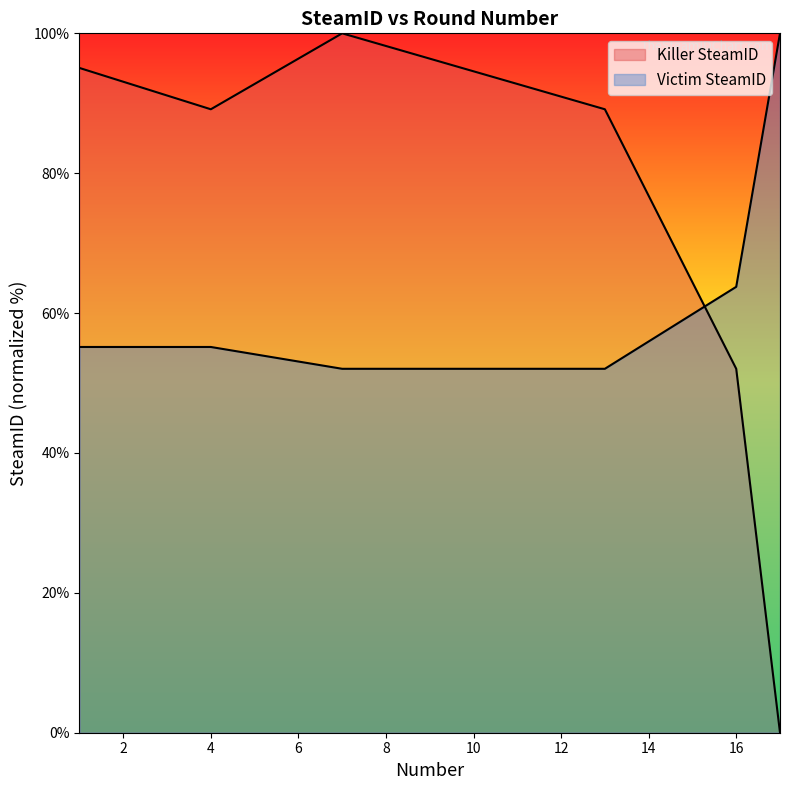

Which has a higher value, 16 or 7?

7